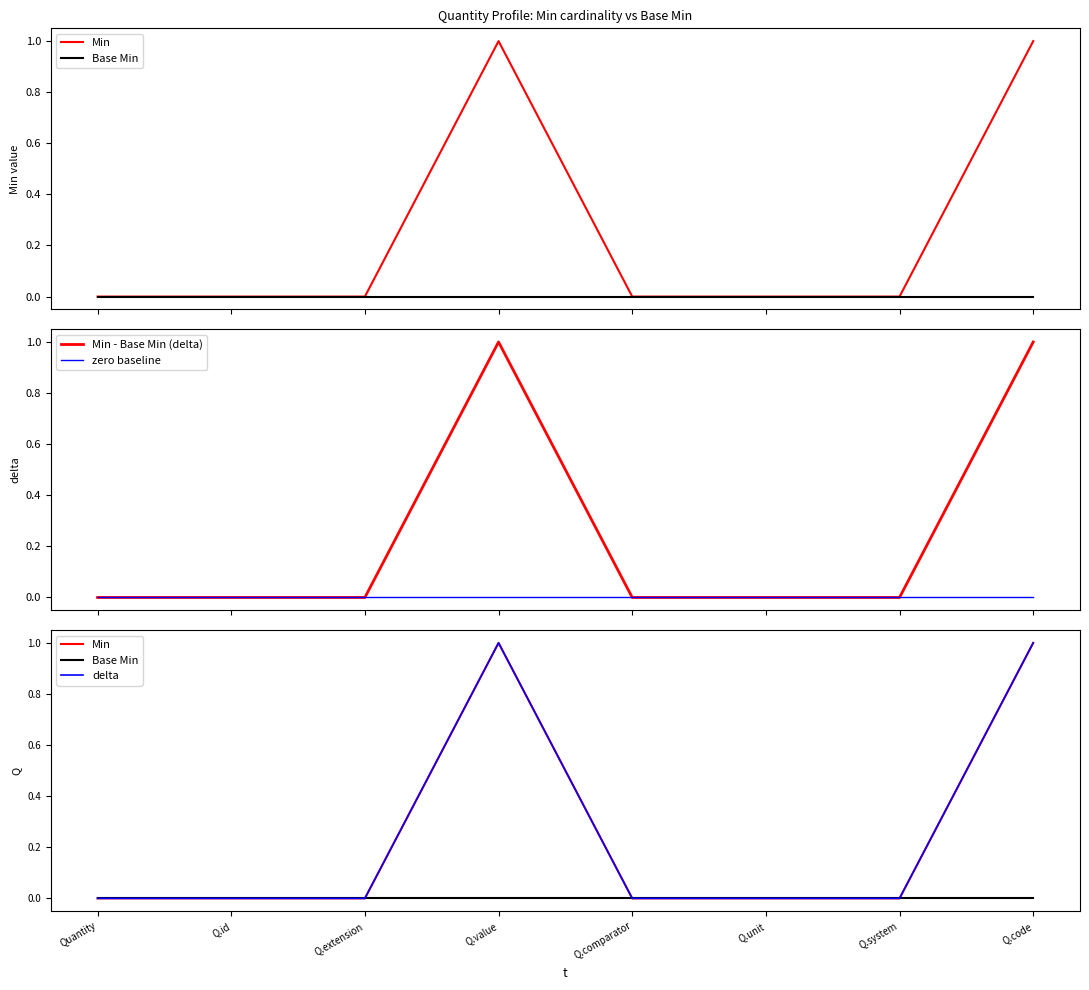

Reading left to right, transcribe all the data shown in this chart.

Min: Quantity=0	Q.id=0	Q.extension=0	Q.value=1	Q.comparator=0	Q.unit=0	Q.system=0	Q.code=1
Base Min: Quantity=0	Q.id=0	Q.extension=0	Q.value=0	Q.comparator=0	Q.unit=0	Q.system=0	Q.code=0
Min - Base Min (delta): Quantity=0	Q.id=0	Q.extension=0	Q.value=1	Q.comparator=0	Q.unit=0	Q.system=0	Q.code=1
zero baseline: Quantity=0	Q.id=0	Q.extension=0	Q.value=0	Q.comparator=0	Q.unit=0	Q.system=0	Q.code=0
delta: Quantity=0	Q.id=0	Q.extension=0	Q.value=1	Q.comparator=0	Q.unit=0	Q.system=0	Q.code=1